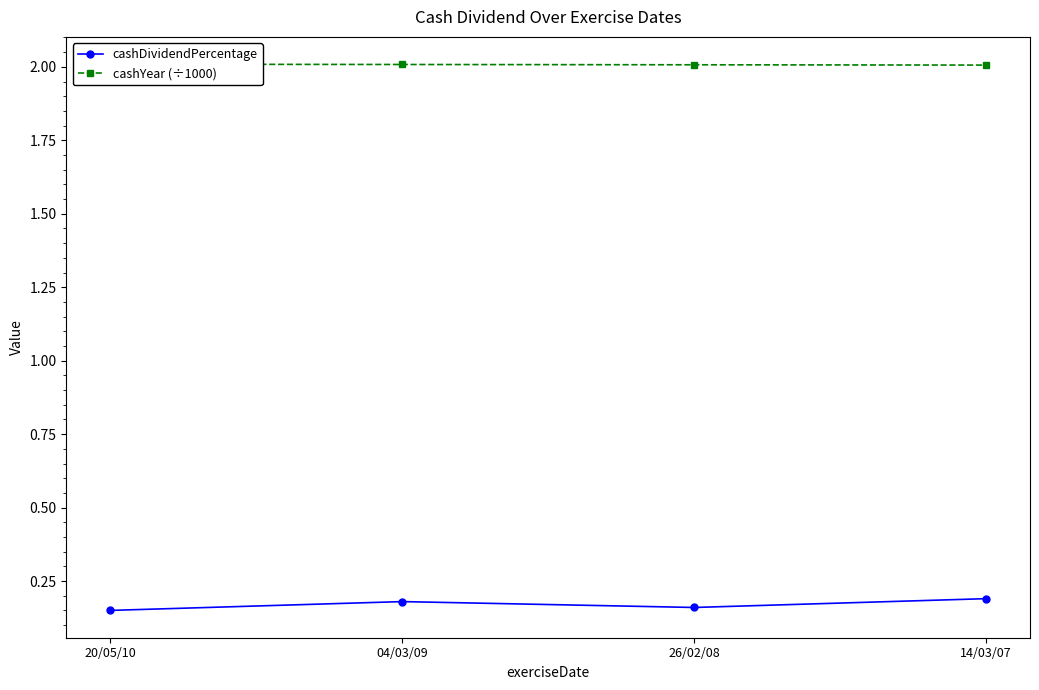

At 14/03/07, list the series in order from smallest to largest.

cashDividendPercentage, cashYear (÷1000)